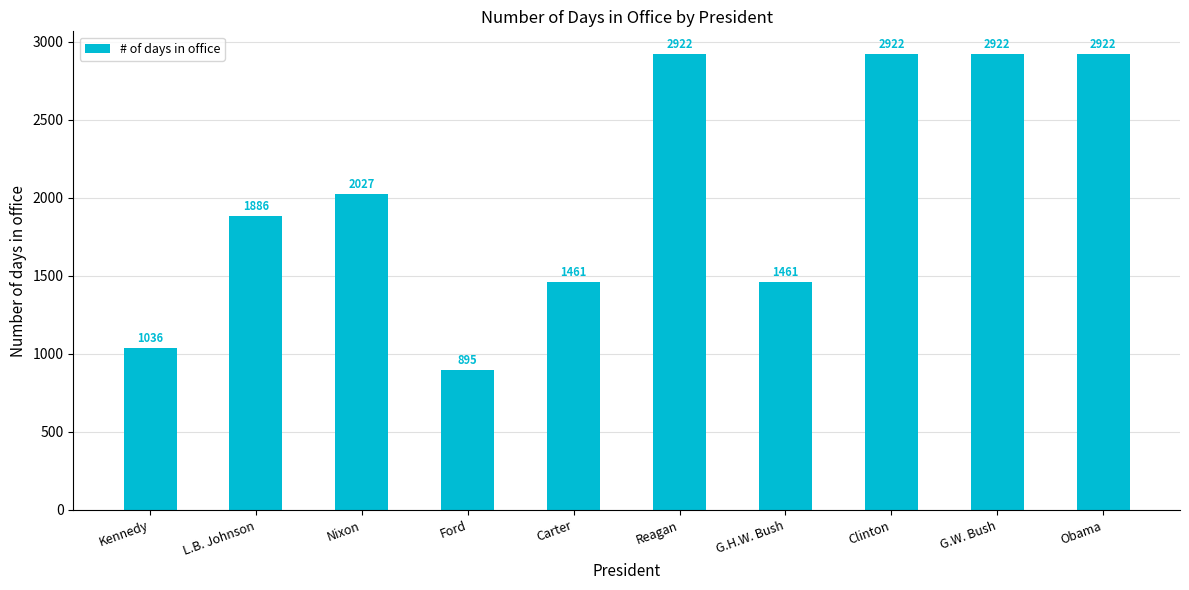

What is the change in value from Carter to G.W. Bush?

+1461